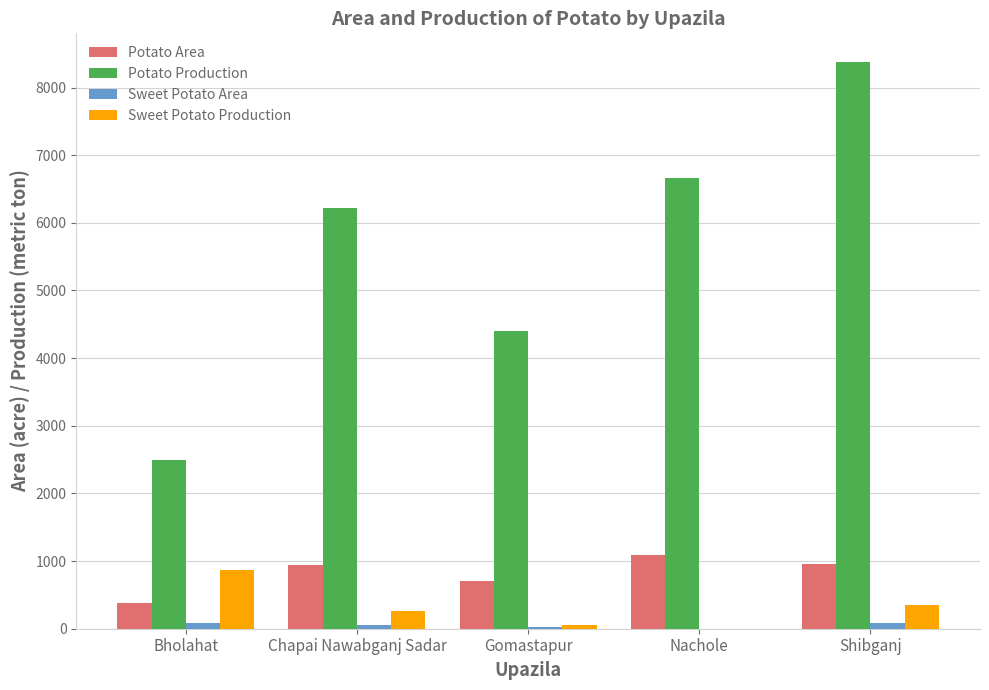

What are all the series names shown in the legend?

Potato Area, Potato Production, Sweet Potato Area, Sweet Potato Production